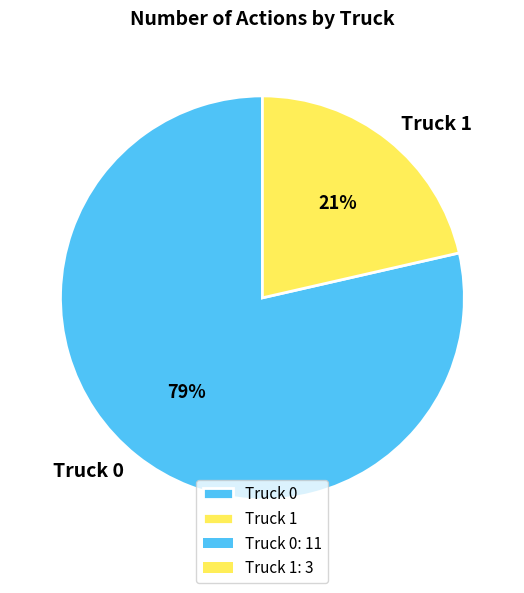

To the nearest percent, what is the combined percentage of Truck 1 and Truck 0?

100%